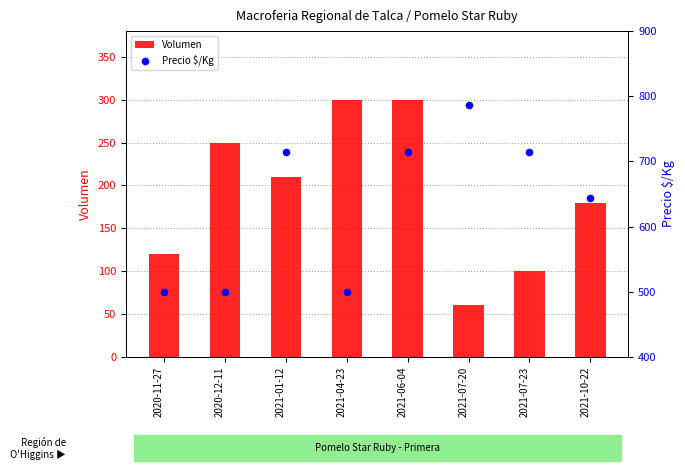

Is the value of Precio $/Kg at 2021-06-04 greater than the value of Volumen at 2021-01-12?

Yes